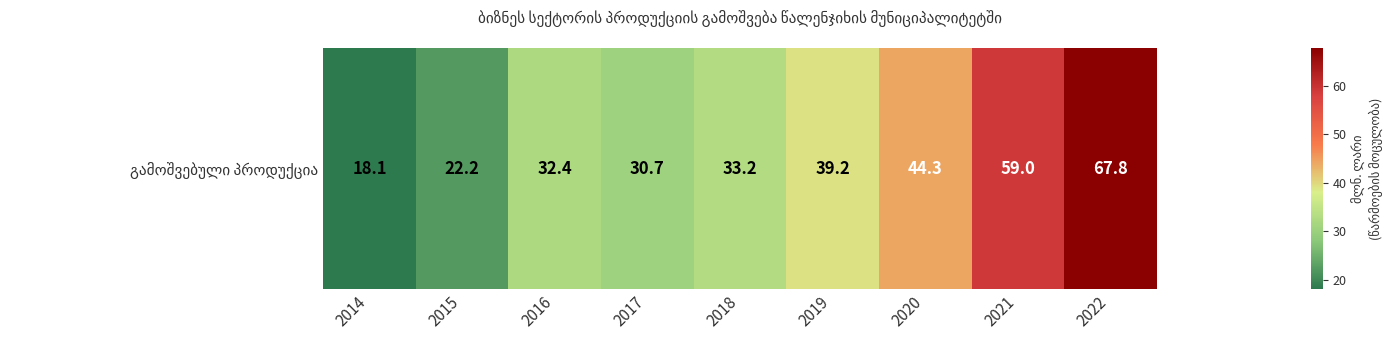

What is the average value?

38.5